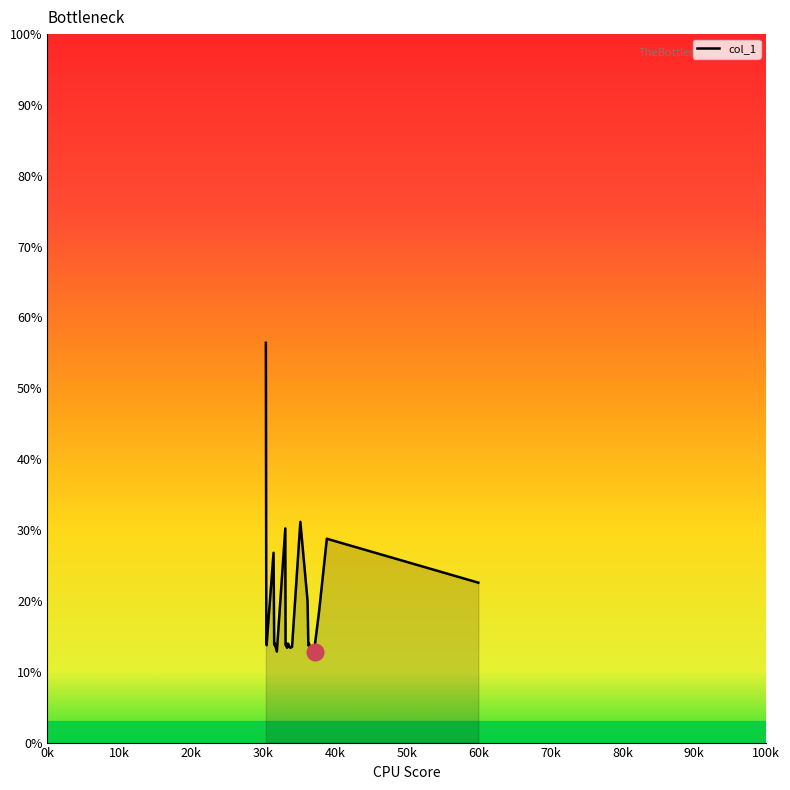

What is the maximum value shown in the chart?

56.4